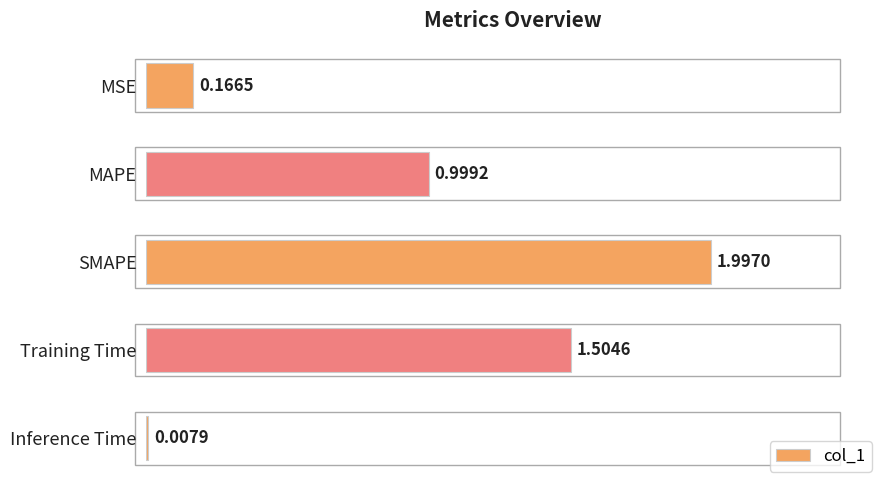

Are the bars horizontal?

Yes